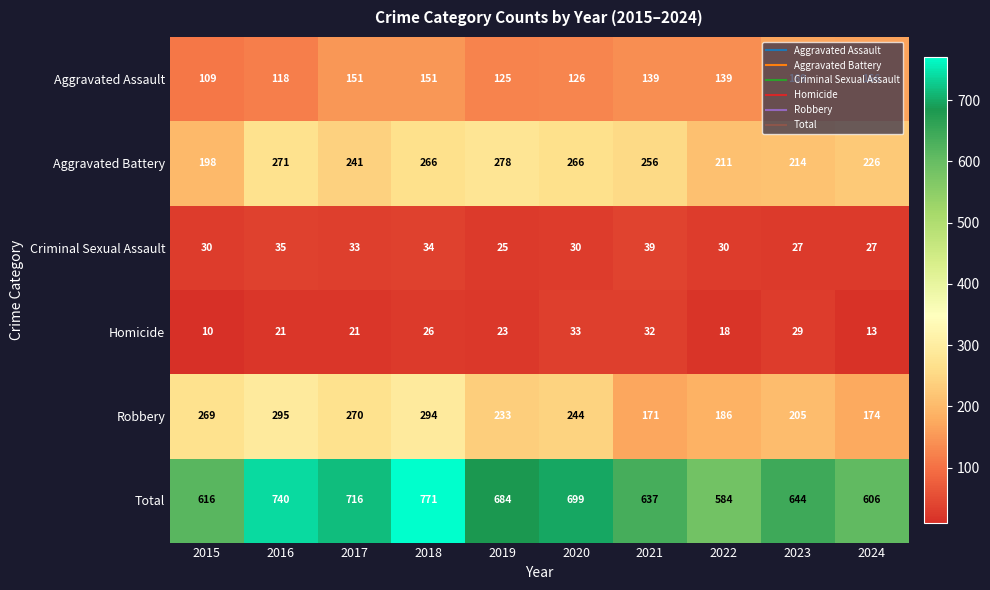

Which series has the widest spread of values?

Total